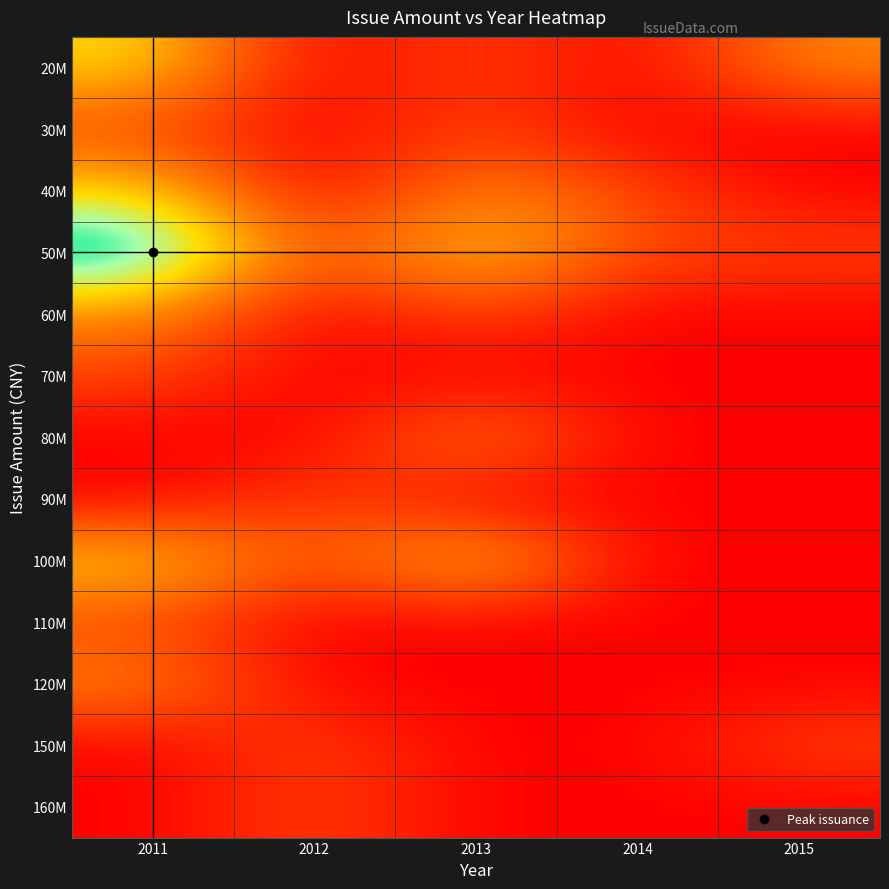

Reading left to right, list all the values displayed in this chart.

20M: 2011=3	2012=0	2013=1	2014=0	2015=2
30M: 2011=1	2012=0	2013=1	2014=0	2015=0
40M: 2011=3	2012=0	2013=2	2014=1	2015=0
50M: 2011=5	2012=1	2013=3	2014=1	2015=1
60M: 2011=2	2012=0	2013=1	2014=0	2015=0
70M: 2011=1	2012=0	2013=0	2014=0	2015=0
80M: 2011=0	2012=0	2013=2	2014=0	2015=0
90M: 2011=0	2012=1	2013=0	2014=0	2015=0
100M: 2011=3	2012=1	2013=3	2014=0	2015=0
110M: 2011=1	2012=0	2013=0	2014=0	2015=0
120M: 2011=2	2012=0	2013=0	2014=0	2015=0
150M: 2011=0	2012=1	2013=0	2014=0	2015=1
160M: 2011=0	2012=1	2013=0	2014=0	2015=0